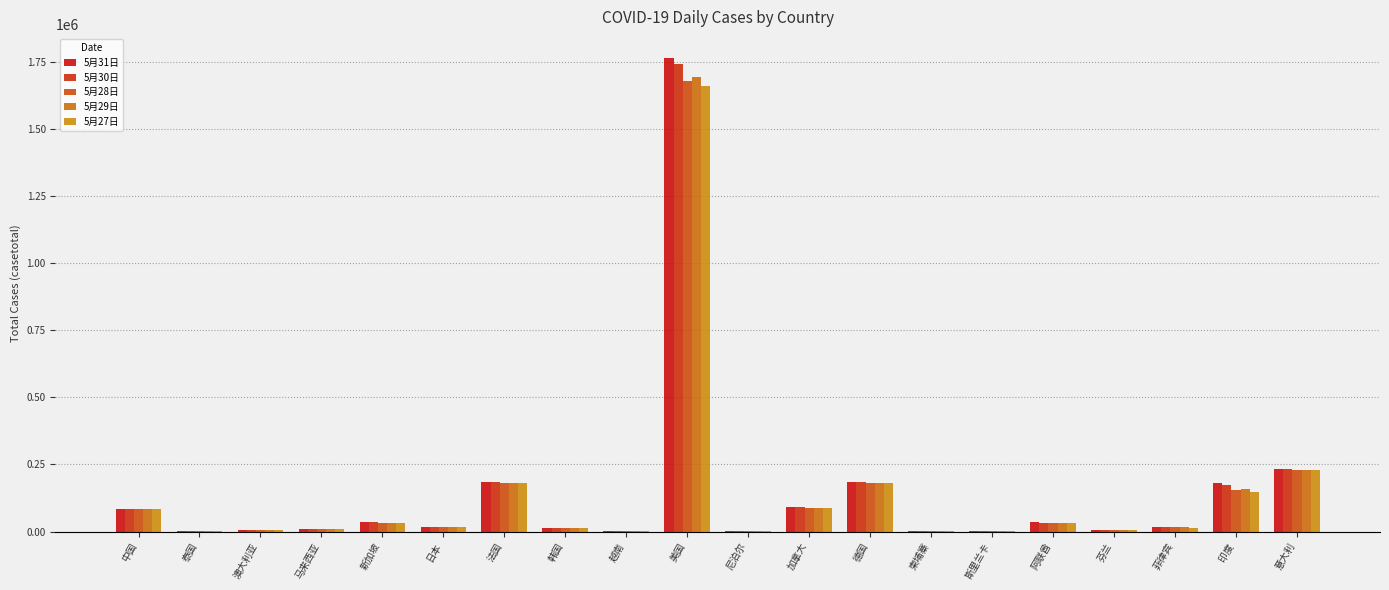

The 5月31日 series shows 185662 at 法国. True or false?

True